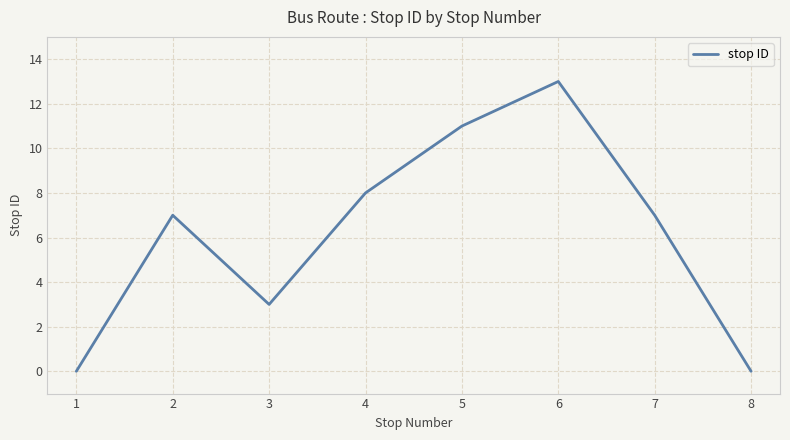

What is the average value?

6